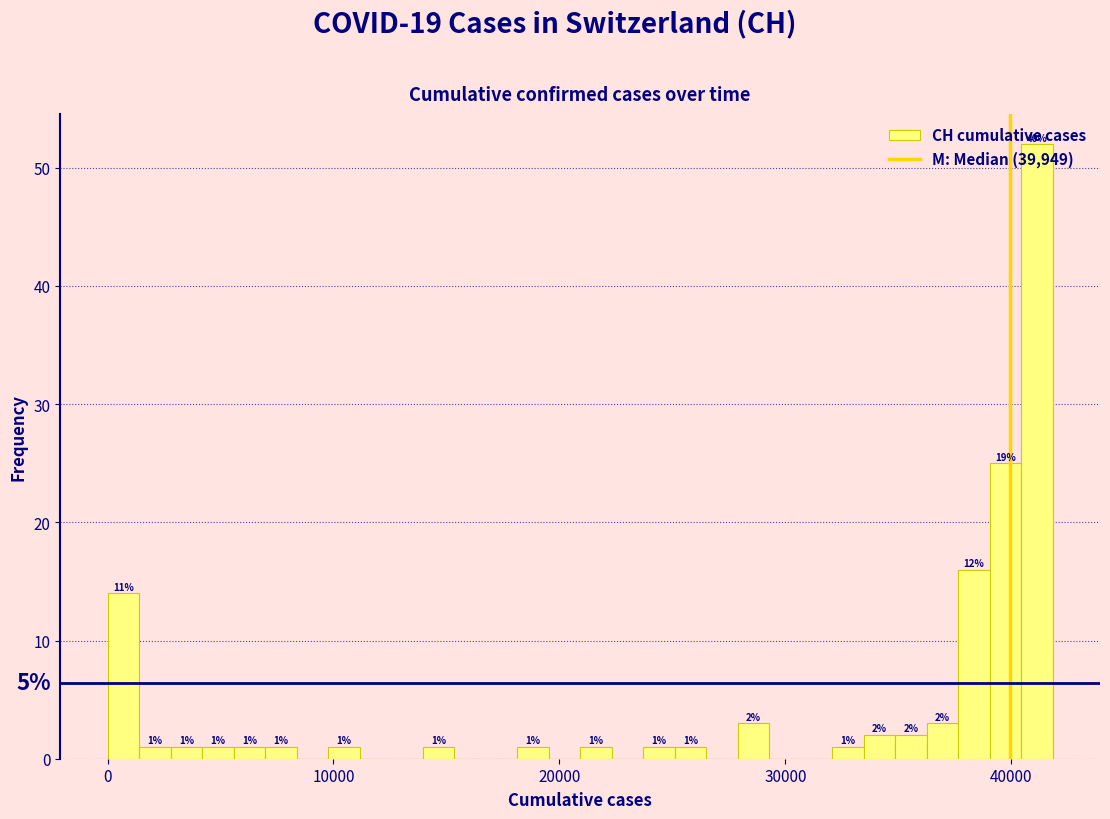

Read against the x-axis, roughly where is the centre of the tallest bar?

41000